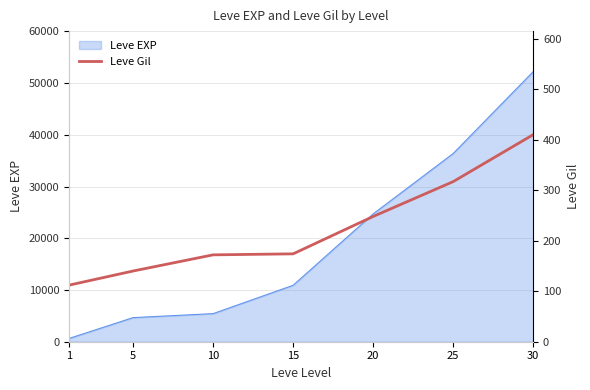

Count the number of values greater than 174.

3